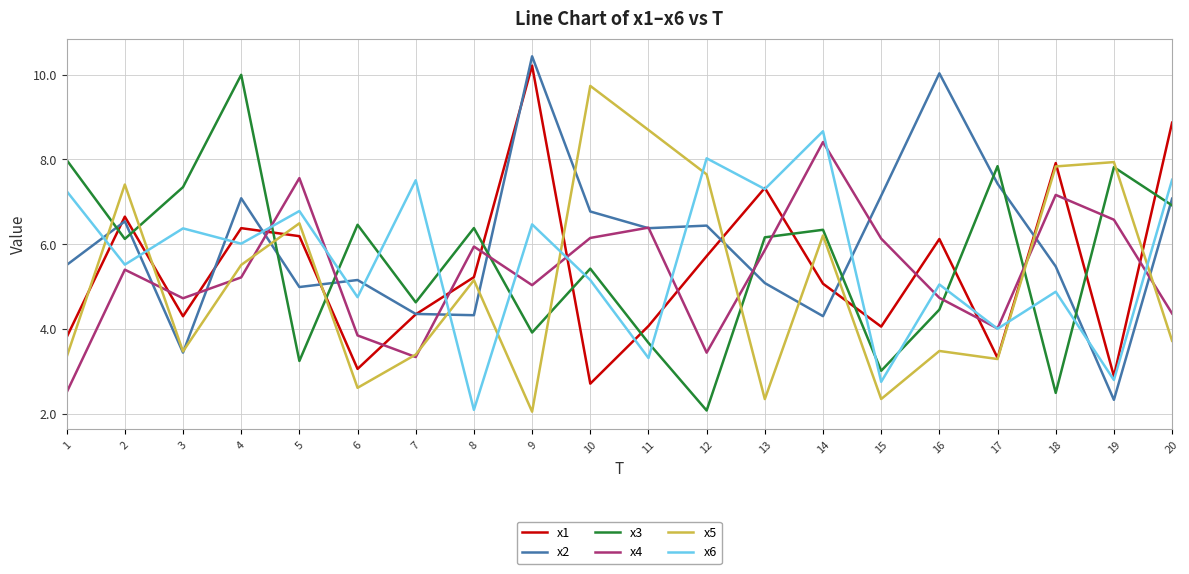

Which series has the largest range (max minus min)?

x2